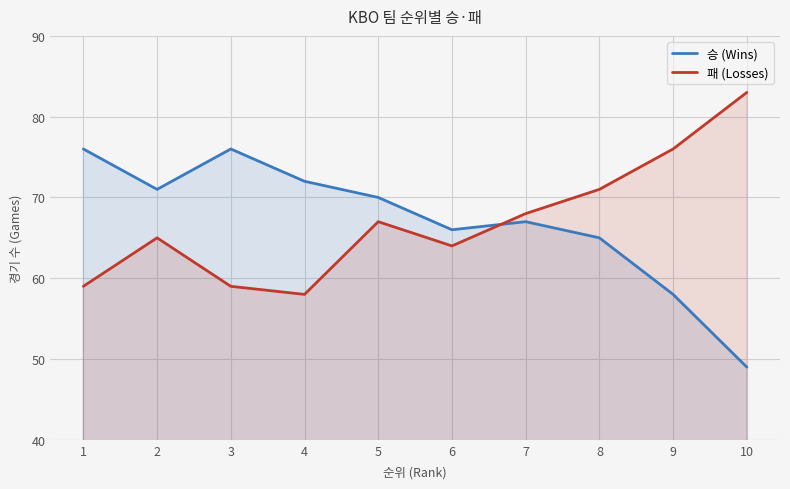

The 승 (Wins) series shows 22 at 2. True or false?

False